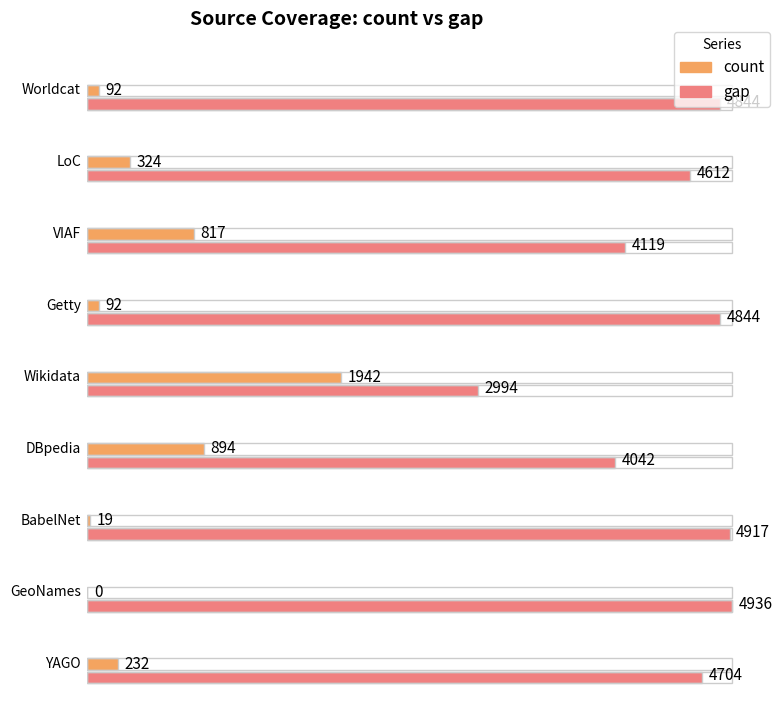

Between Getty and YAGO, which series saw the biggest shift?

count